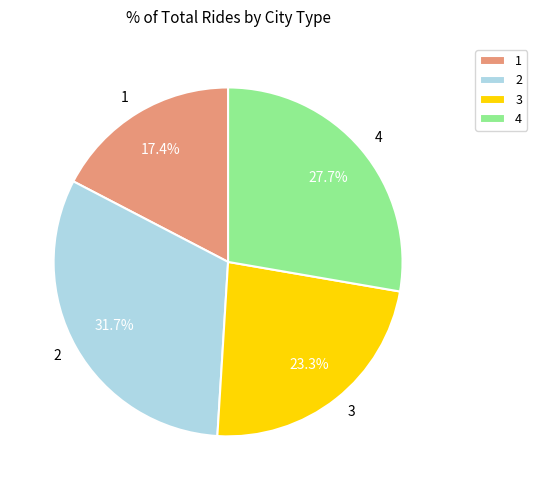

To the nearest percent, what portion does 2 represent?

32%